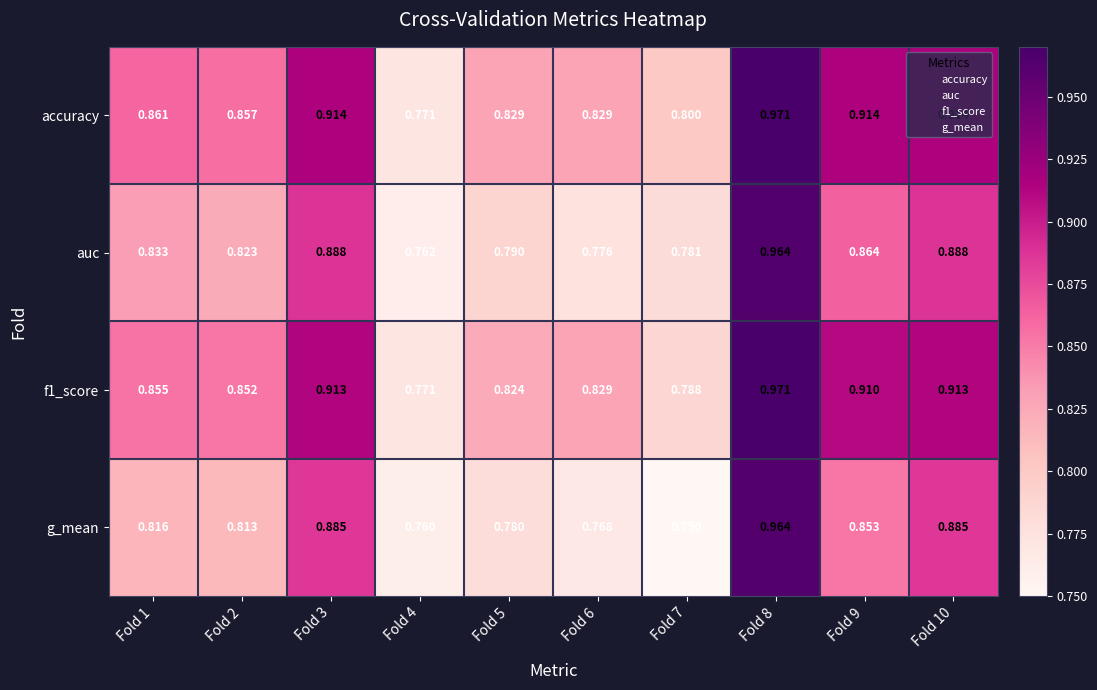

Which series has the largest total across all categories?

accuracy